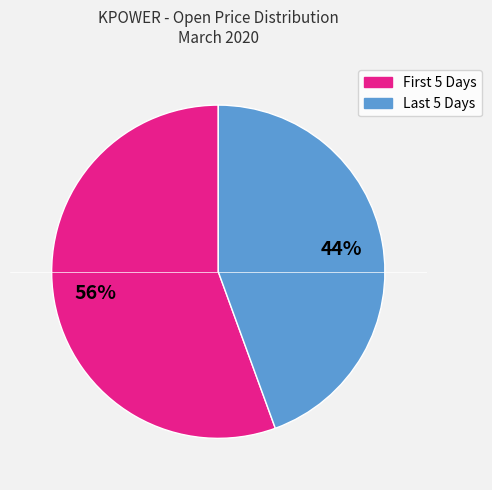

Is there any slice that represents more than half of the pie?

Yes